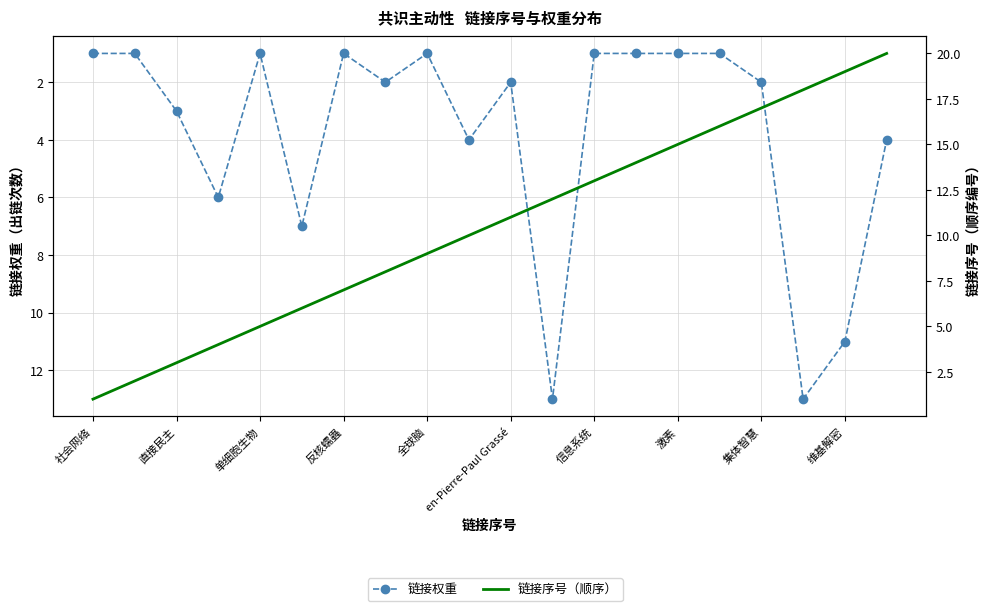

Which label corresponds to the smallest value in the chart?

社会网络